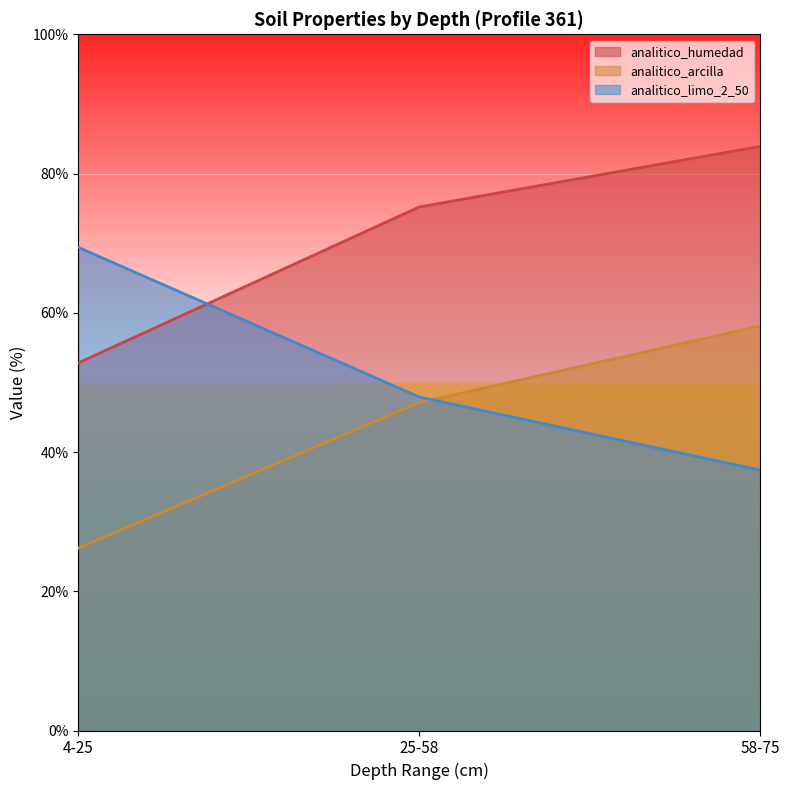

Reading left to right, transcribe all the data shown in this chart.

analitico_humedad: 4-25=52.8	25-58=75.2	58-75=83.9
analitico_arcilla: 4-25=26.2	25-58=47.1	58-75=58.1
analitico_limo_2_50: 4-25=69.4	25-58=47.9	58-75=37.4